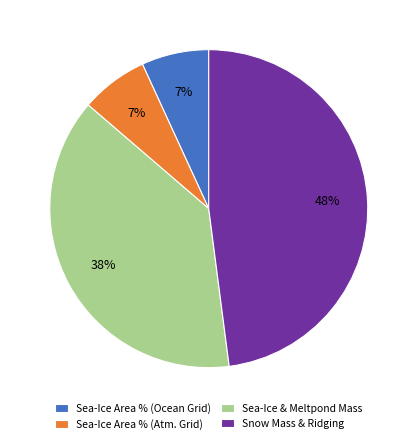

What is the largest slice in the pie chart?

Snow Mass & Ridging